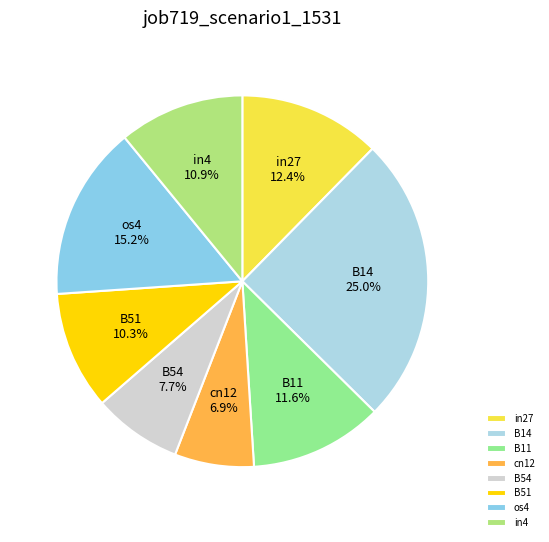

What percentage do cn12 and B54 together represent?

14.6%